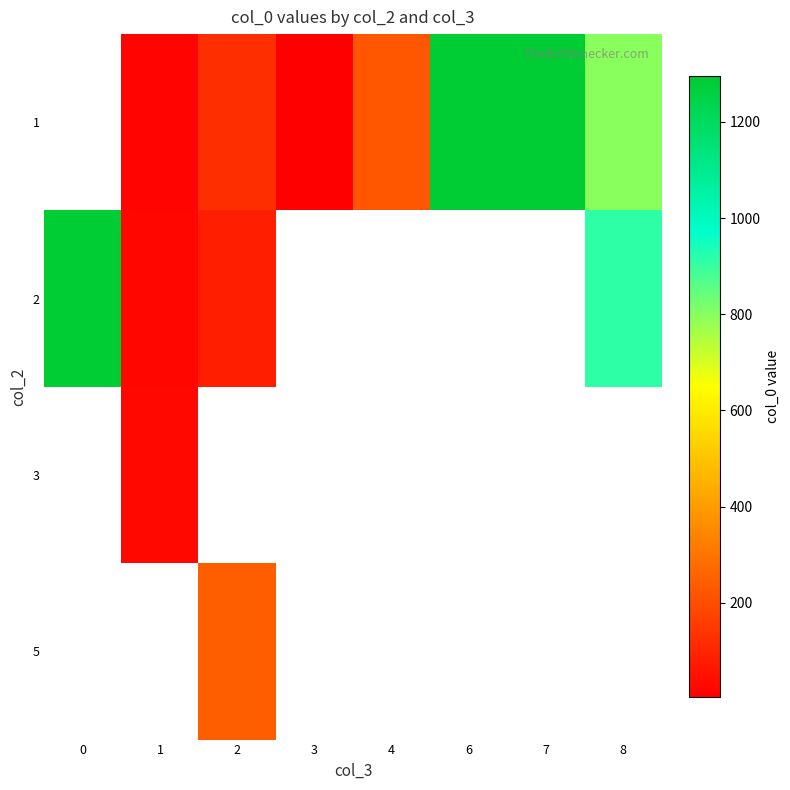

How many data points does each series have?

8